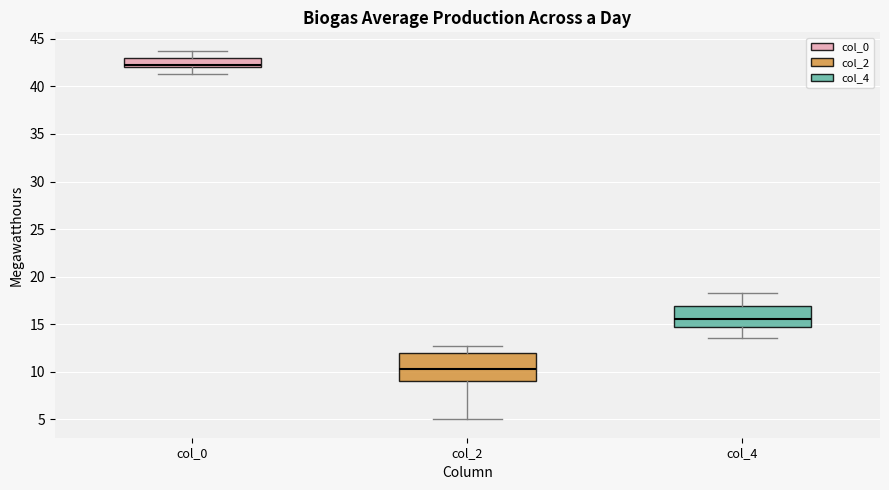

Reading left to right, transcribe this box plot: for each box, give where its median line is, the range the box spans, and where its two whiskers end, as read against the y-axis. The values are not printed on the chart, so give them approximately, as read against the axis.

col_0: median 42.5, box 42.0 to 43.0, whiskers 41.5 to 44.0
col_2: median 10.5, box 9.0 to 12.0, whiskers 5.0 to 12.5
col_4: median 15.5, box 15.0 to 17.0, whiskers 13.5 to 18.5